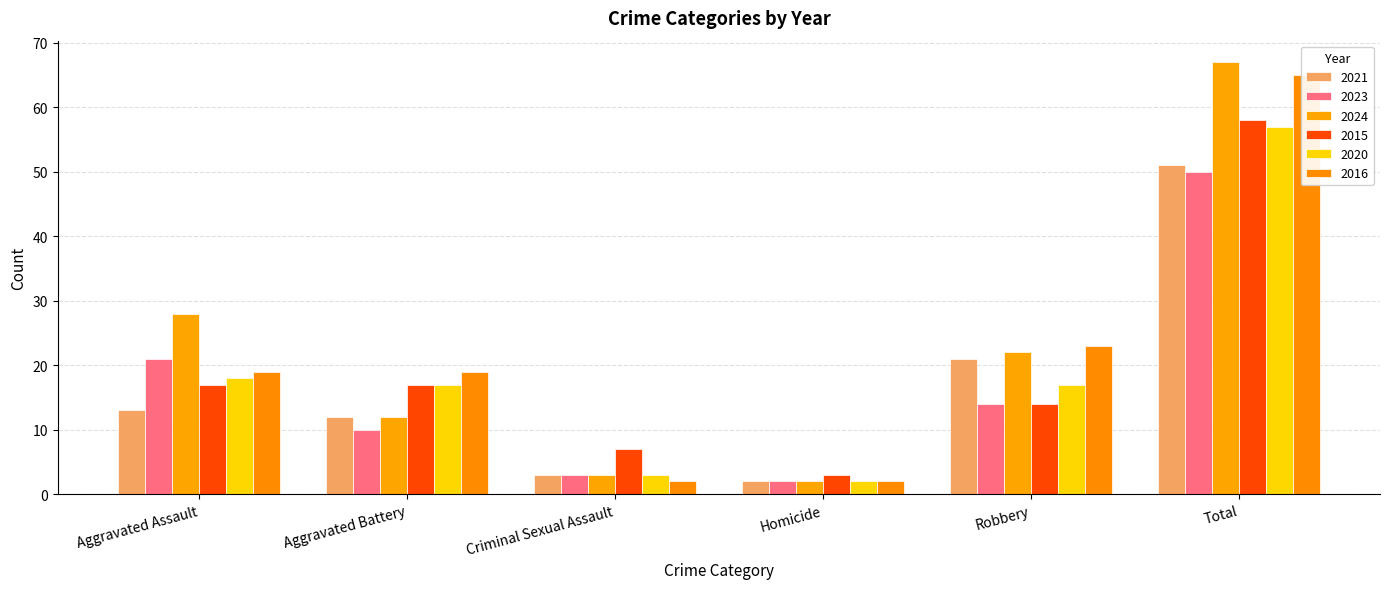

Which series has the largest total across all categories?

2024